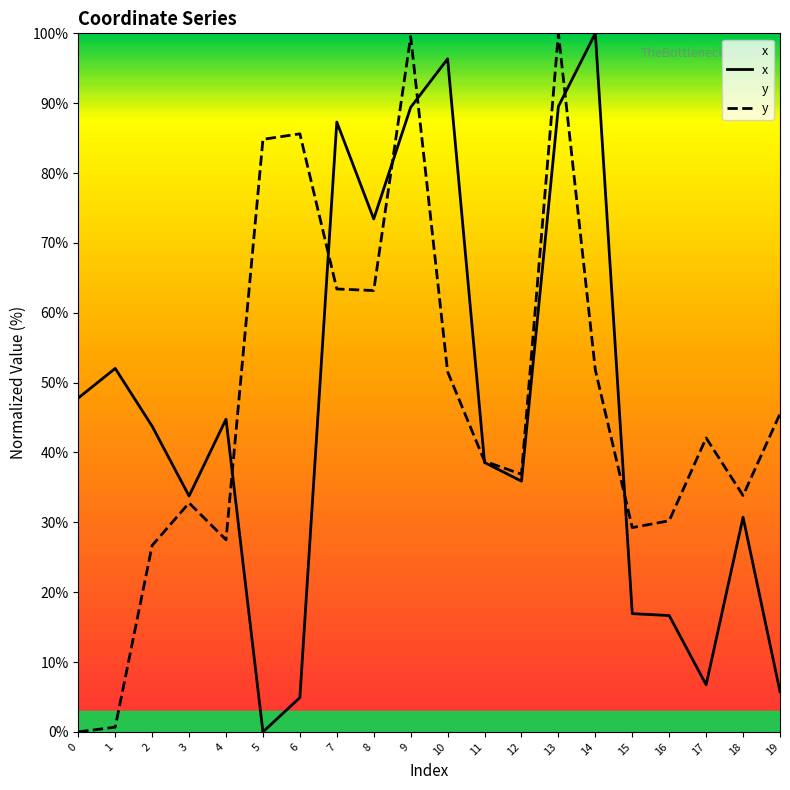

Reading left to right, list all the values displayed in this chart.

x: 47.8	52.0	43.8	33.8	44.8	0.0	4.9	87.3	73.4	89.4	96.3	38.6	35.9	89.5	100.0	16.9	16.7	6.7	30.7	5.8
y: 0.0	0.7	26.7	32.8	27.5	84.8	85.6	63.4	63.2	99.5	51.6	38.7	36.9	100.0	51.8	29.2	30.2	42.1	33.8	45.5